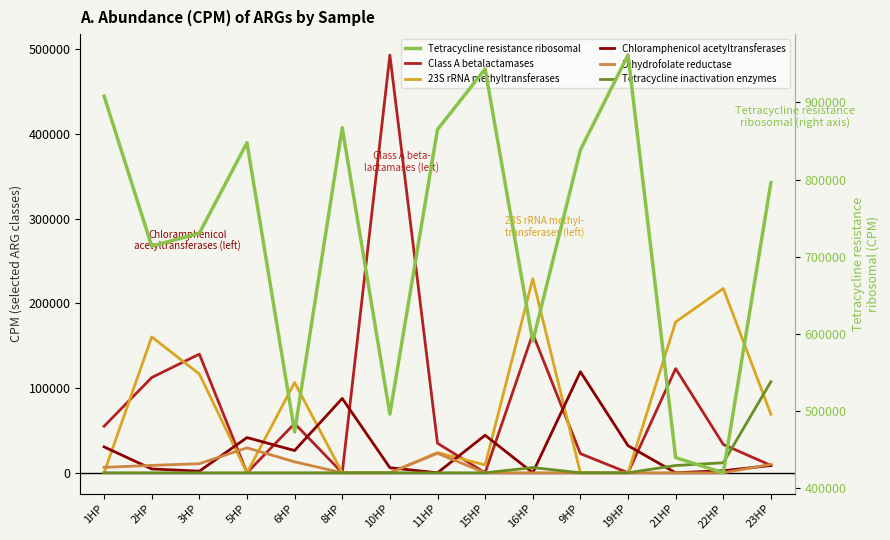

List the labels in order of Dihydrofolate reductase value, largest first.

5HP, 11HP, 6HP, 3HP, 23HP, 2HP, 1HP, 8HP, 10HP, 15HP, 16HP, 9HP, 19HP, 21HP, 22HP